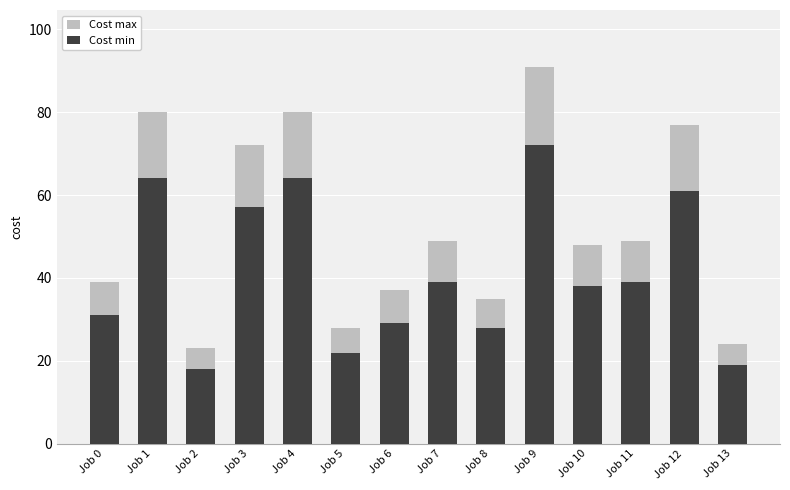

What is the difference between the second highest and minimum values in the Cost min series?

46